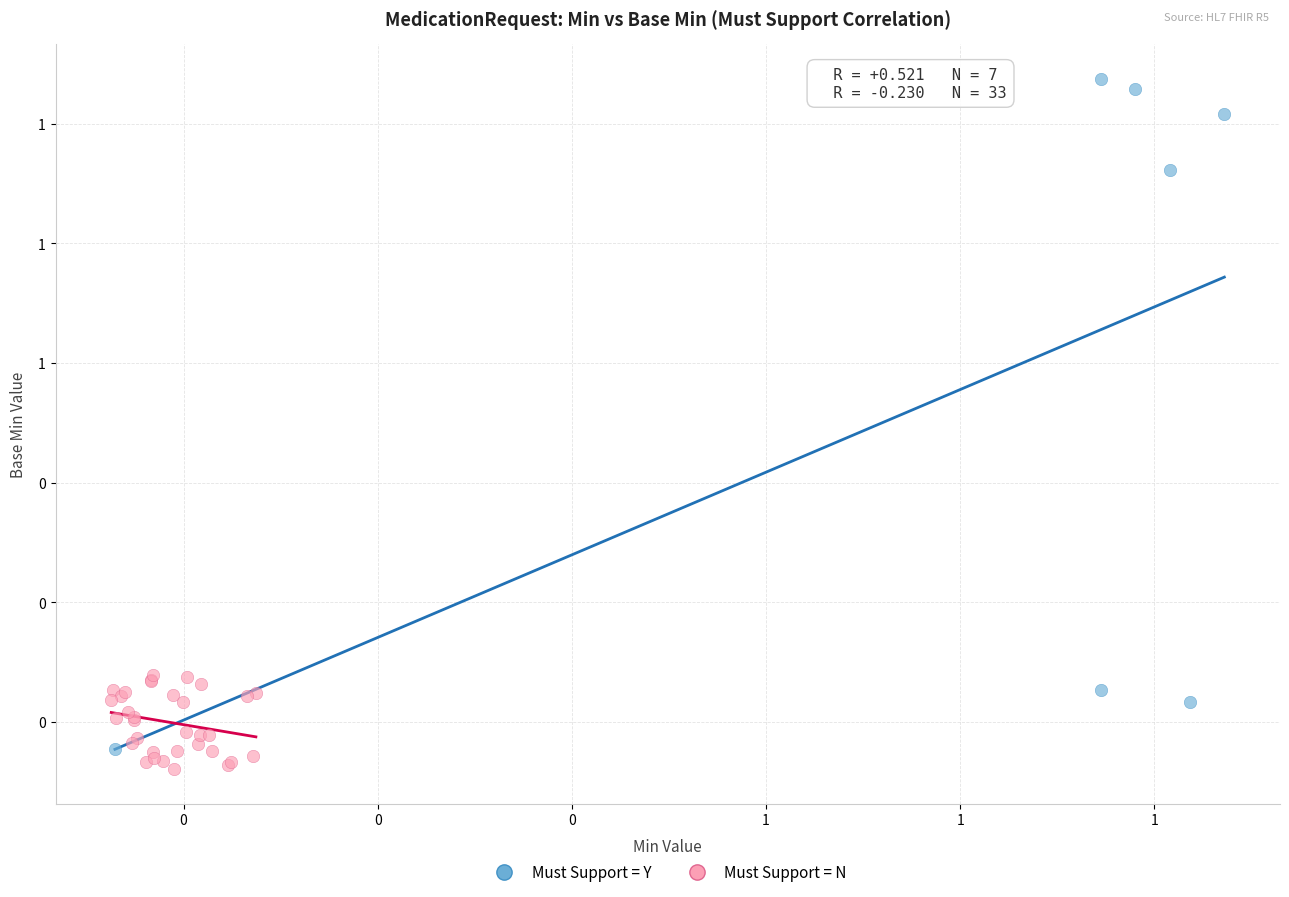

What are all the series names shown in the legend?

Must Support = Y, Must Support = N